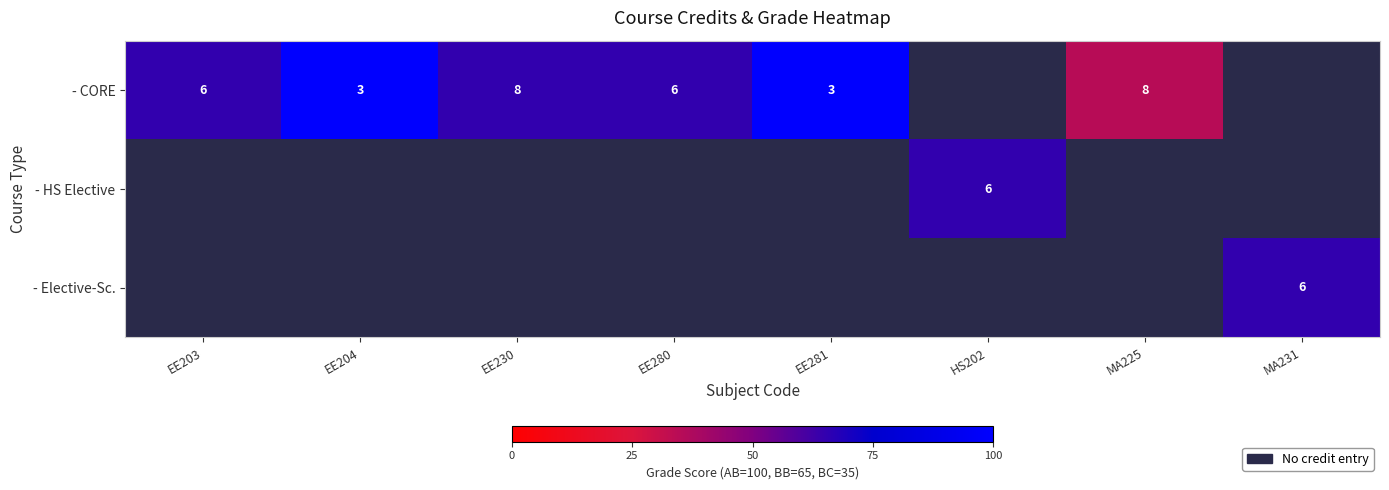

The value of - CORE at EE281 is 1. True or false?

False